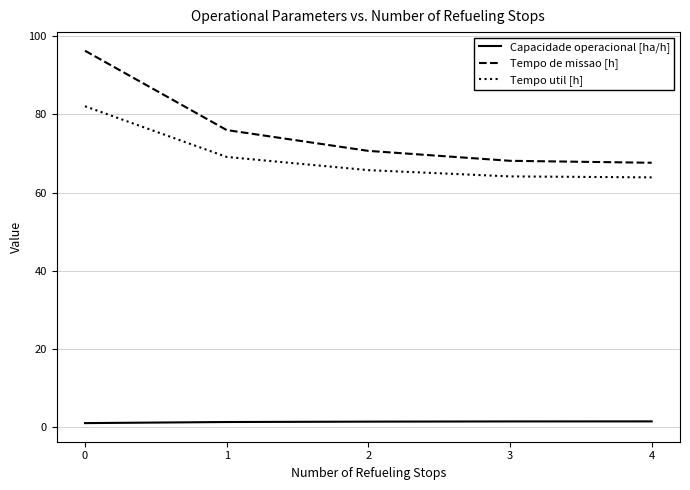

True or false: Capacidade operacional [ha/h] and Tempo util [h] intersect in this chart.

False